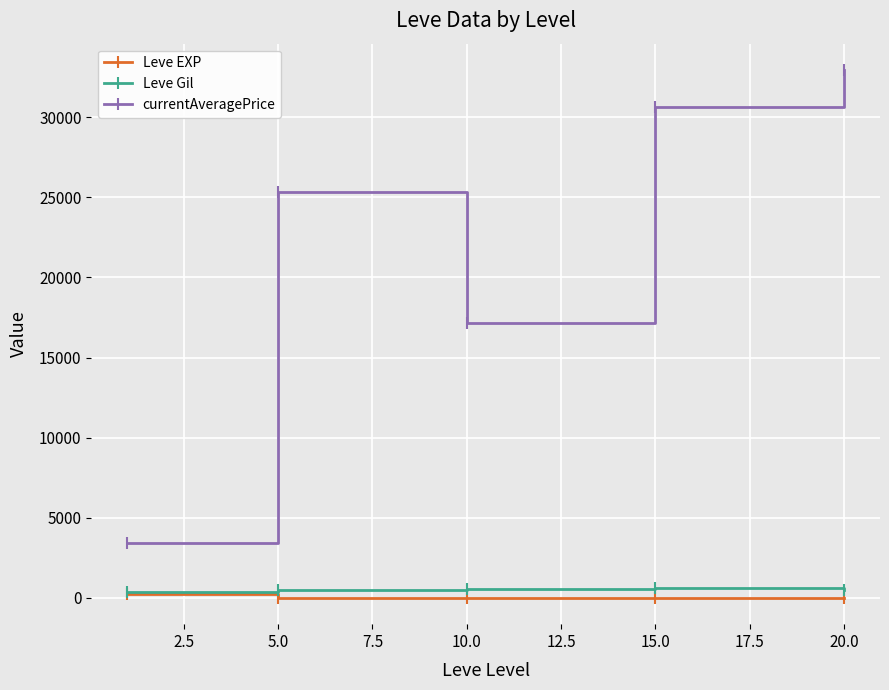

What is the value of the currentAveragePrice point at the 5th from the left?

32941.0